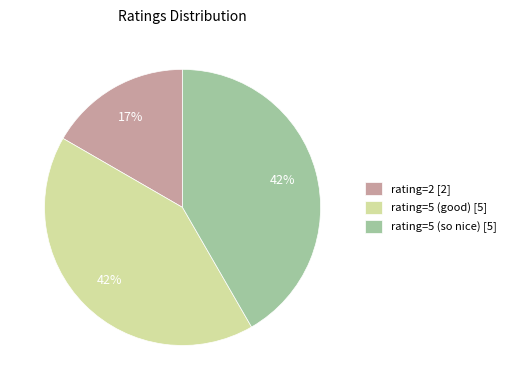

Does any single category account for the majority?

No